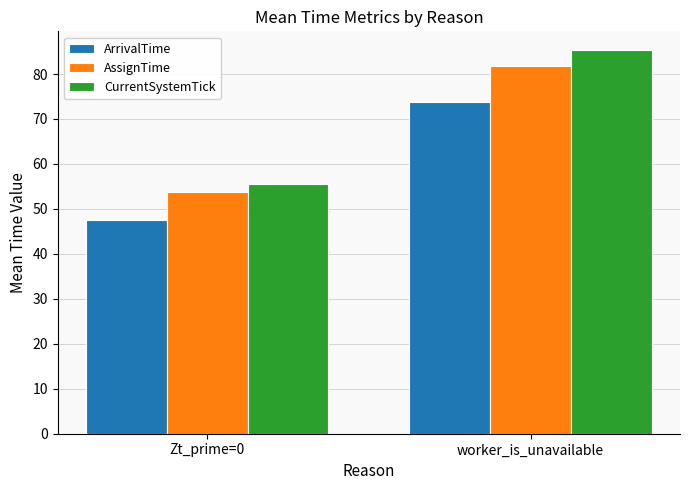

How many bars are there in each group?

3